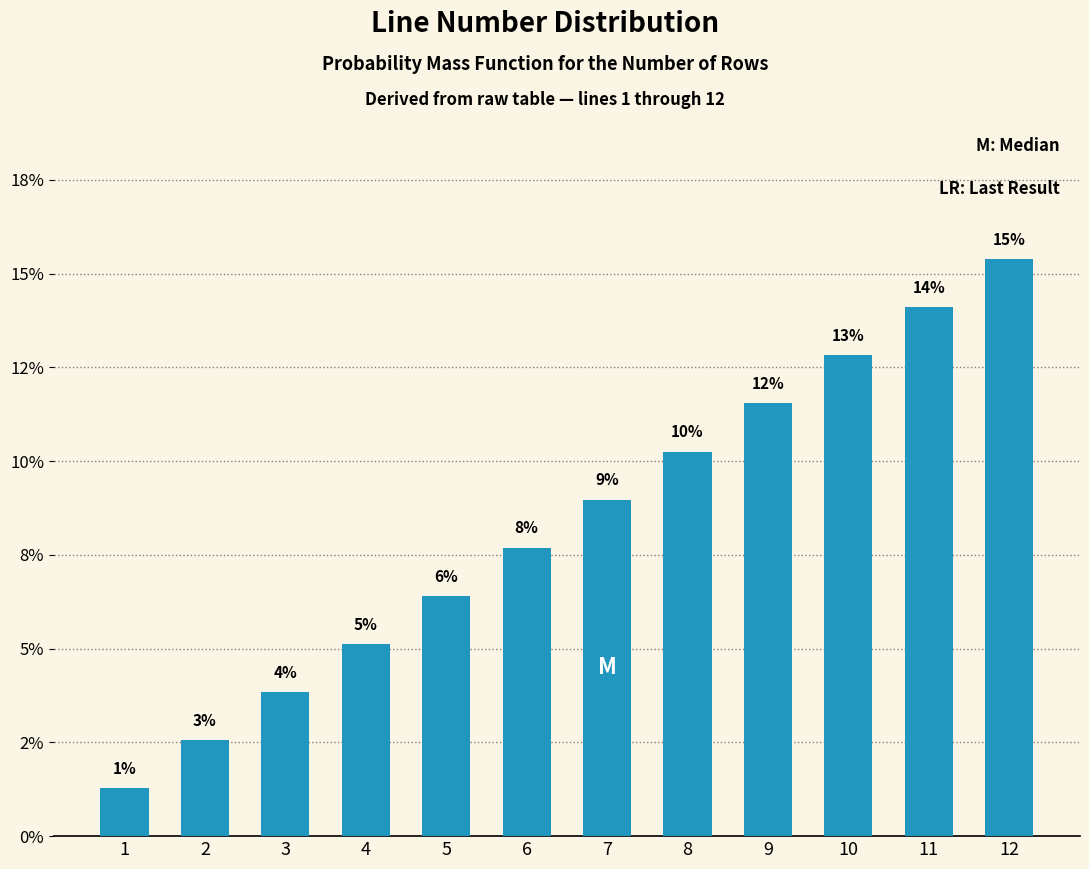

Are the bars horizontal?

No